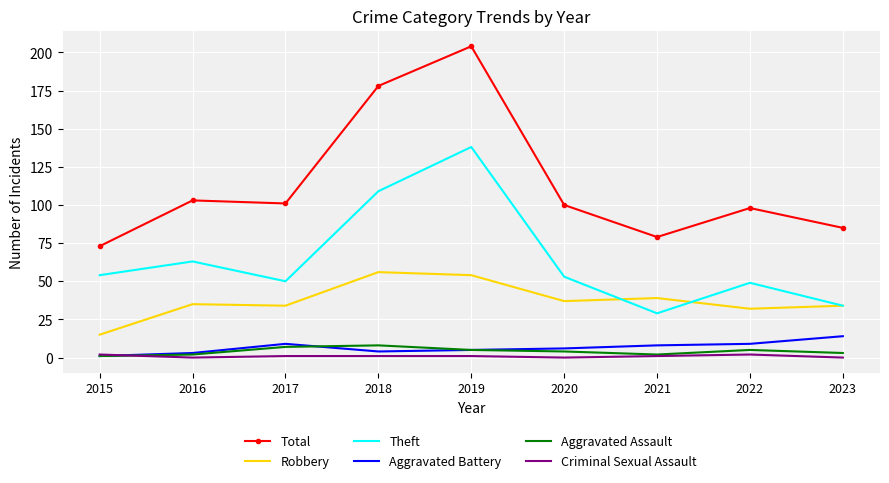

The value of Aggravated Battery at 2023 is 14. True or false?

True